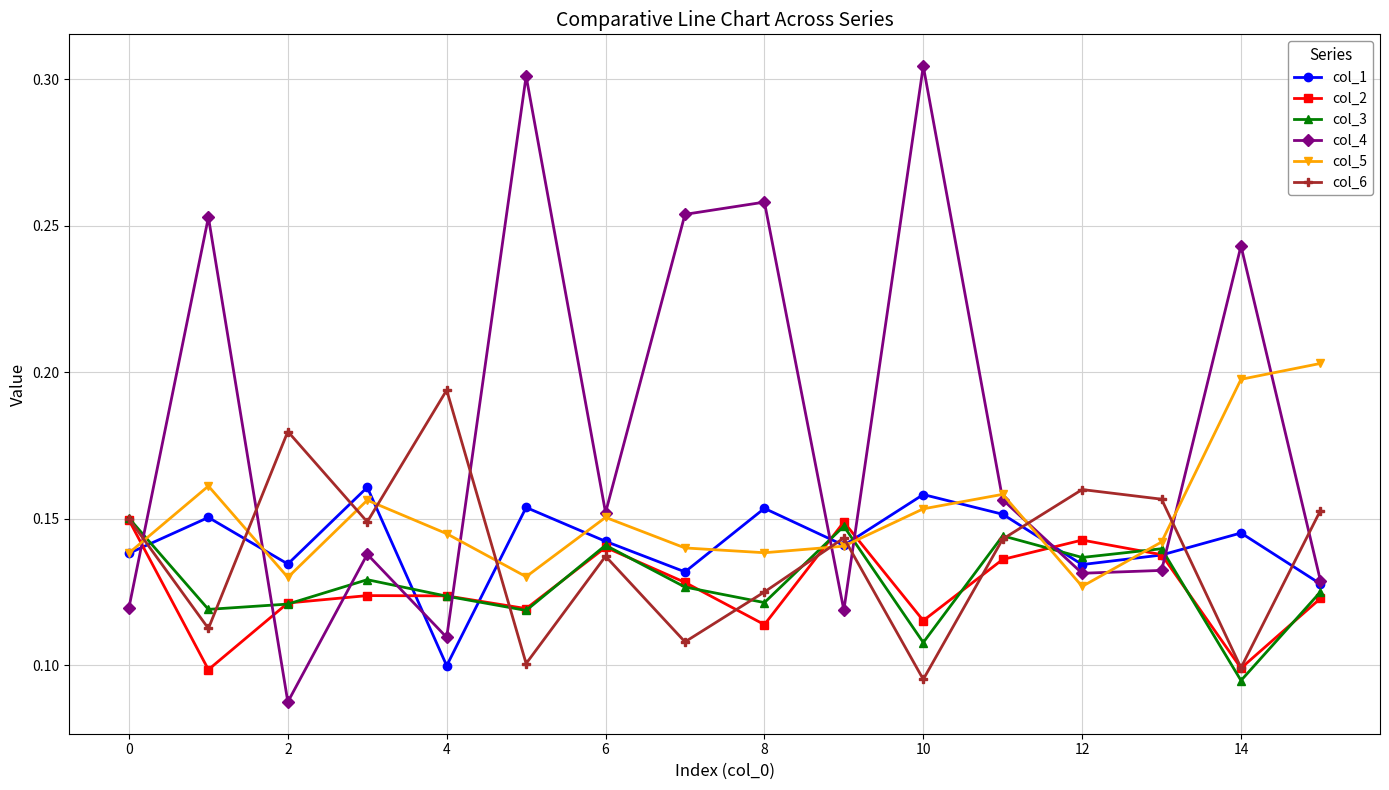

At how many categories does at least one series exceed 0?

16